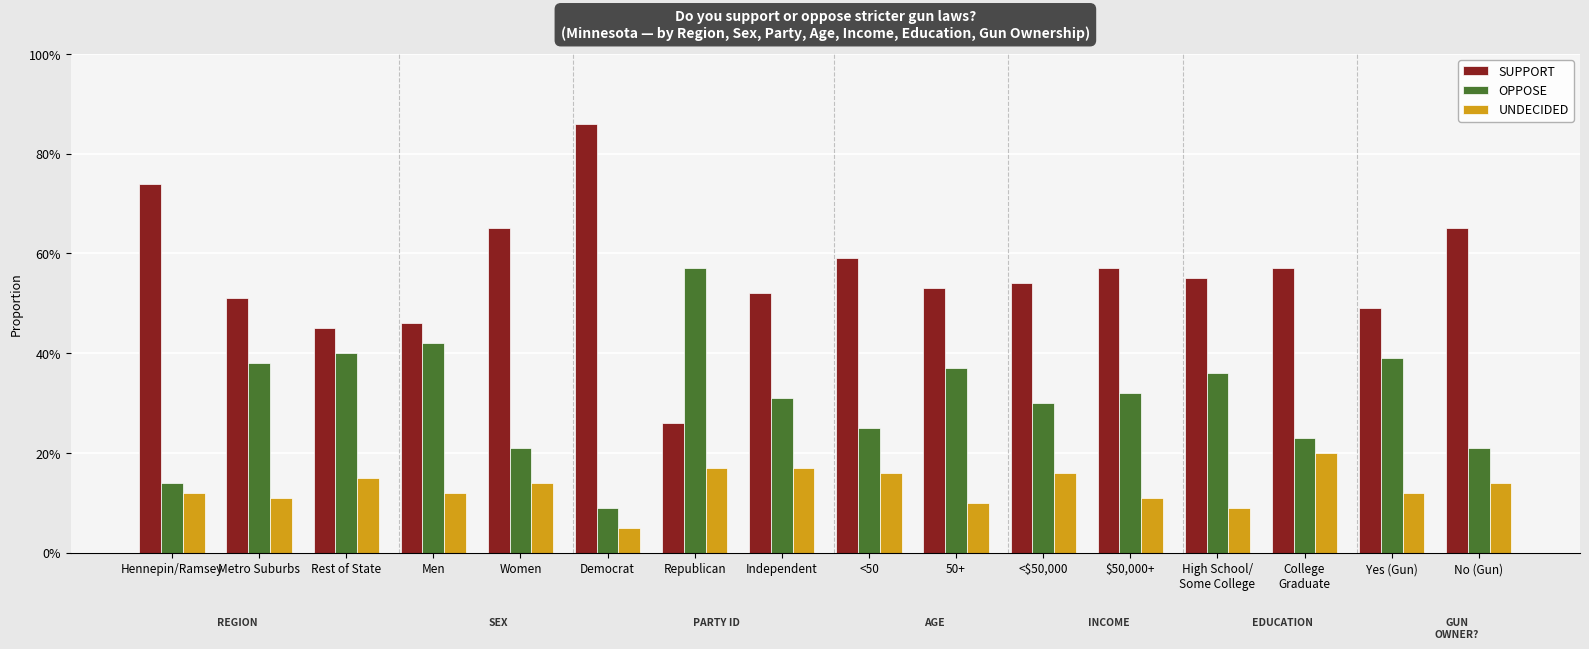

Are the bars grouped side by side (vs. stacked)?

Yes